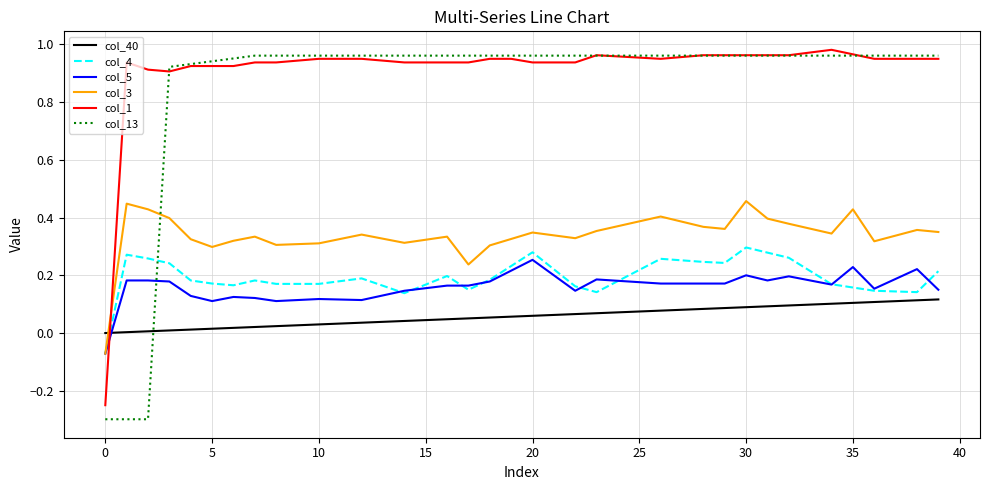

How many values in the col_3 series exceed 0?

39